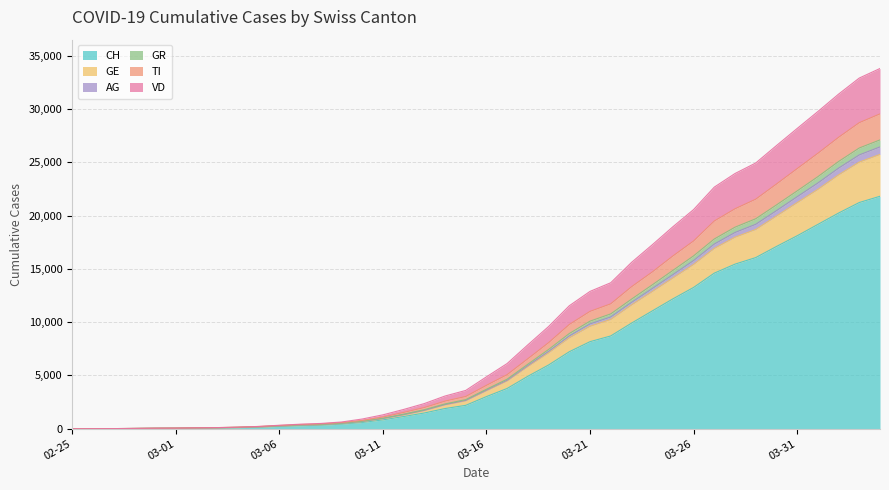

What is the highest value of the CH series?

21812